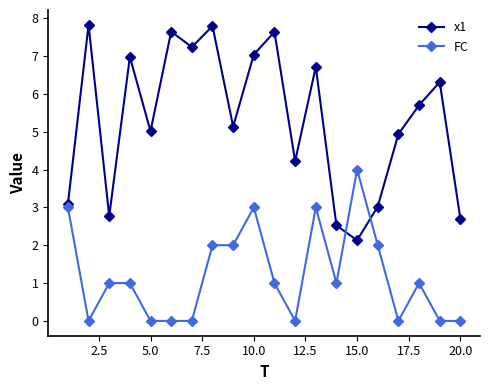

True or false: x1 has more than 1 points higher than both neighbors.

True